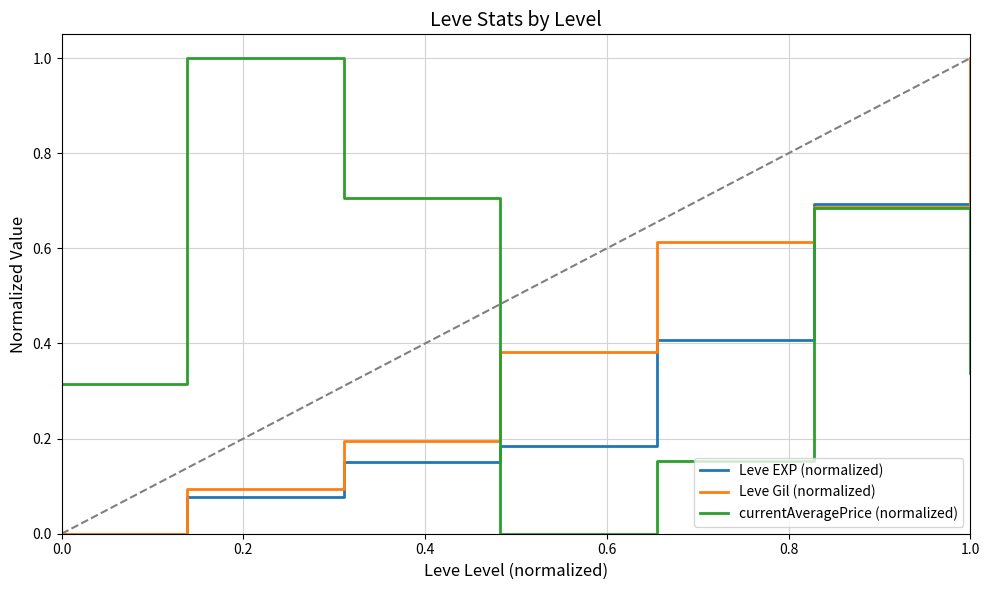

Rank the series by their average value, from lowest to highest.

Leve EXP (normalized), Leve Gil (normalized), currentAveragePrice (normalized)